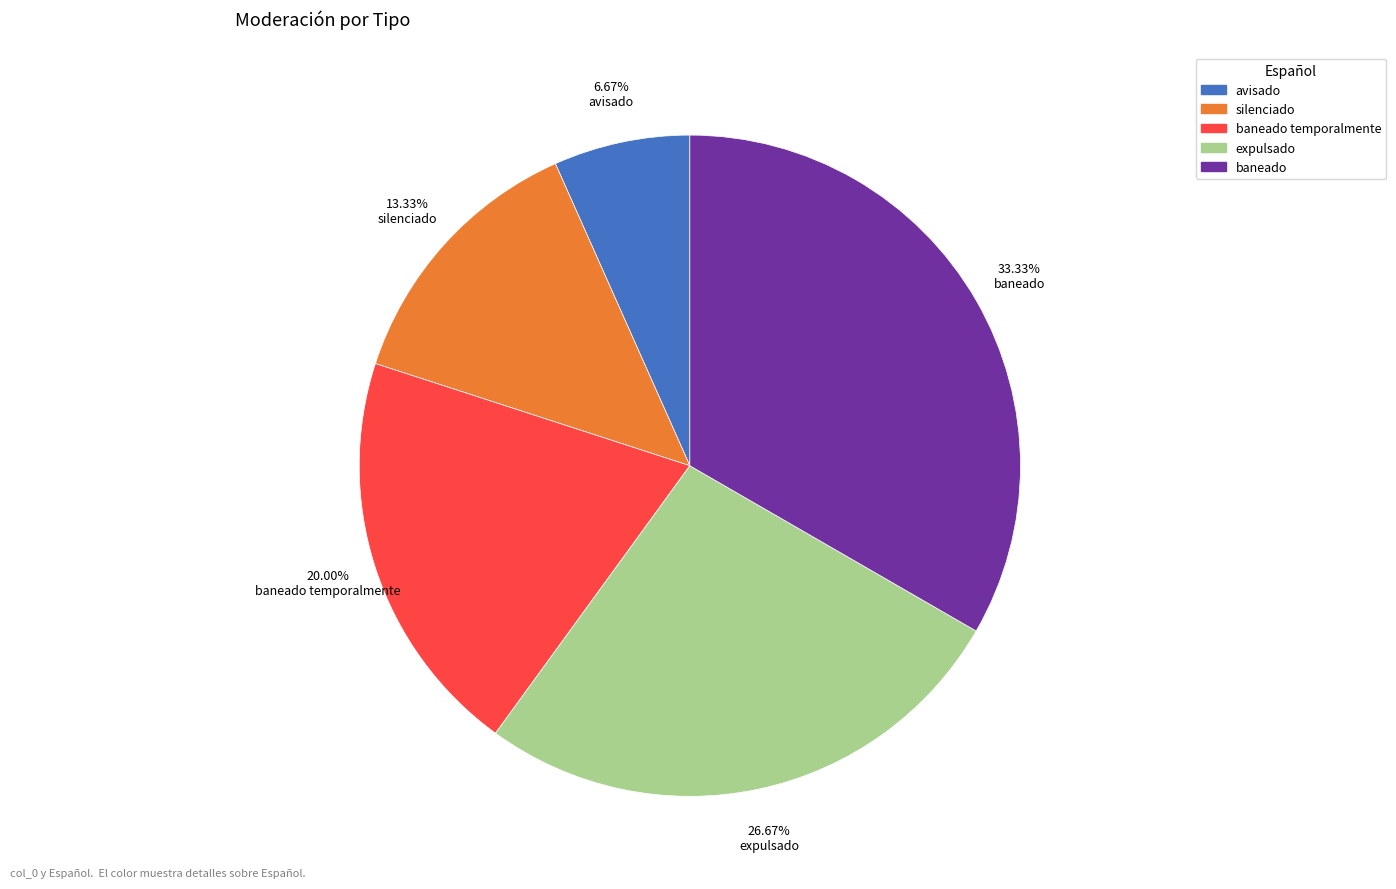

To the nearest percent, what is the difference between the largest and smallest slice percentages?

27%